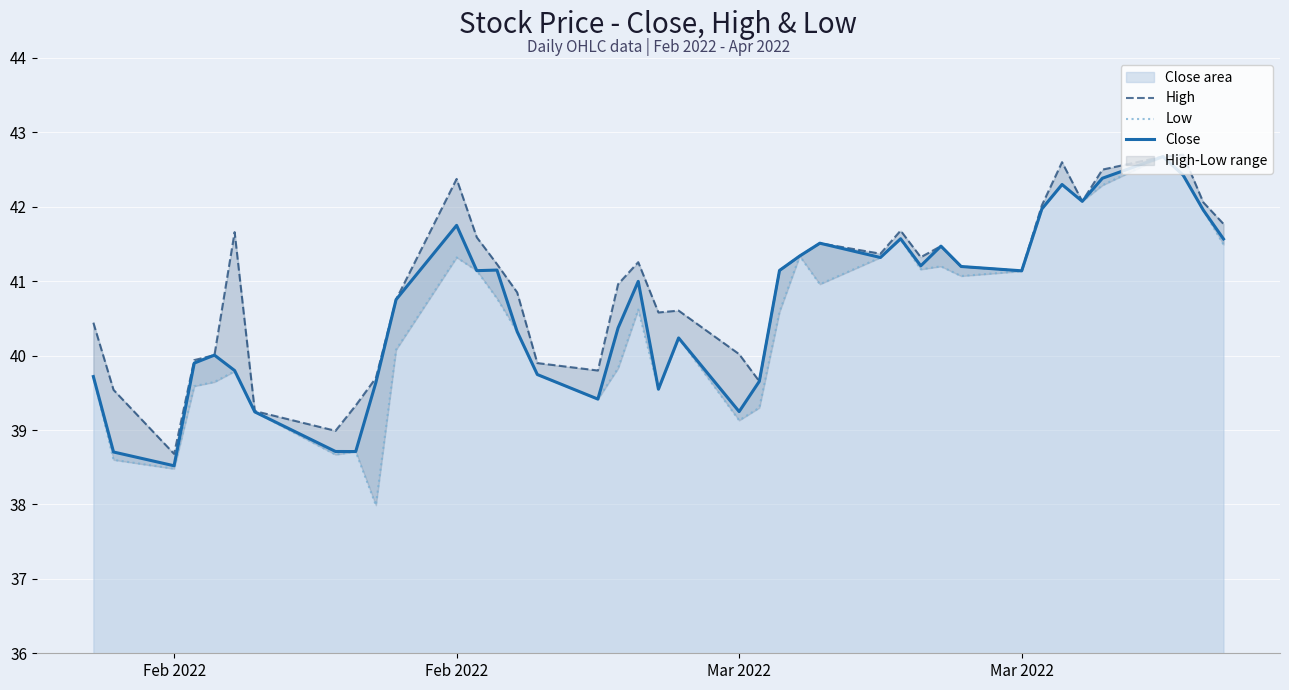

Does the chart display data point markers on the line(s)?

No